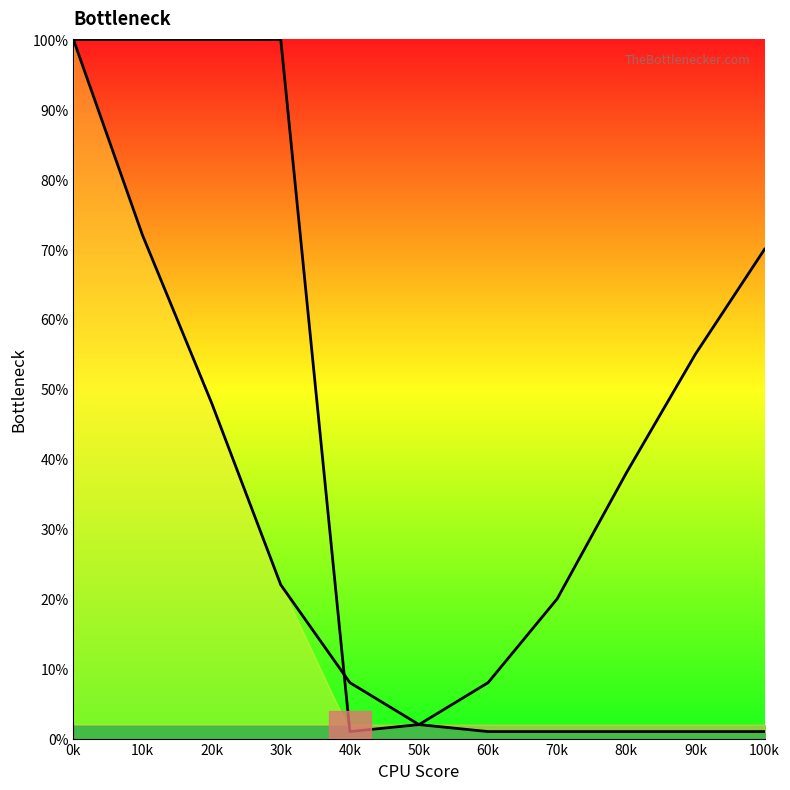

Which series changed the most between 10k and 100k?

Left Curve